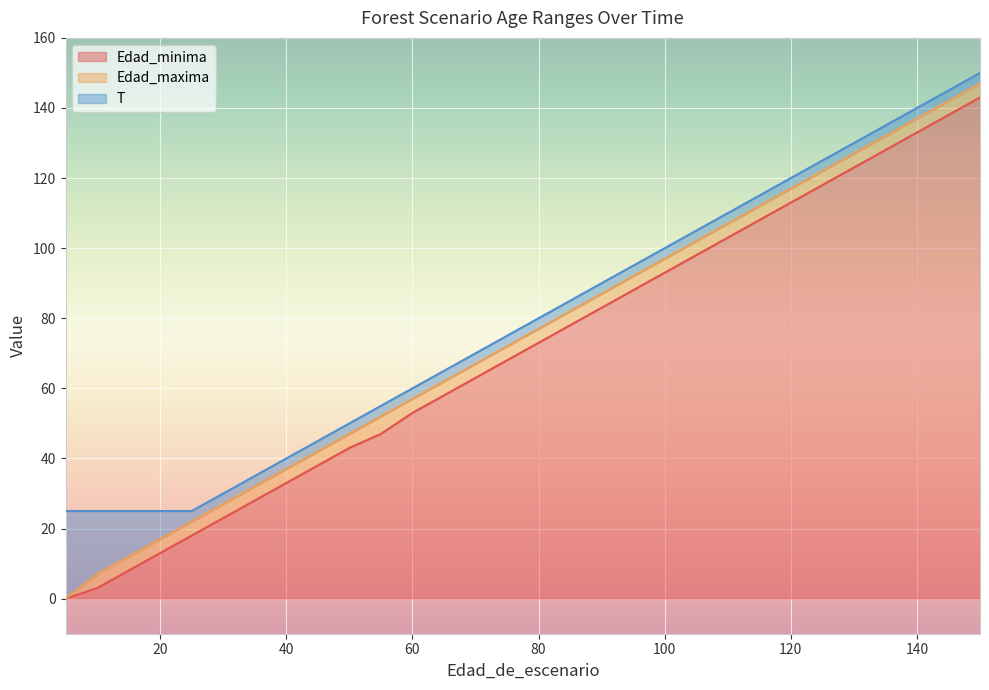

Between 15 and 60, which series saw the biggest shift?

Edad_minima